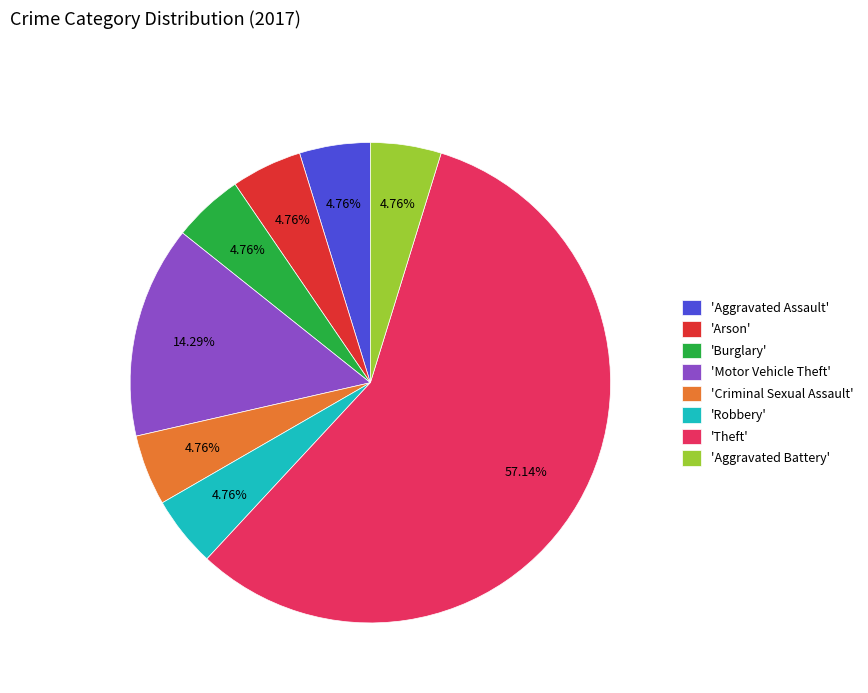

To the nearest percent, what is the difference between the largest and smallest slice percentages?

52%